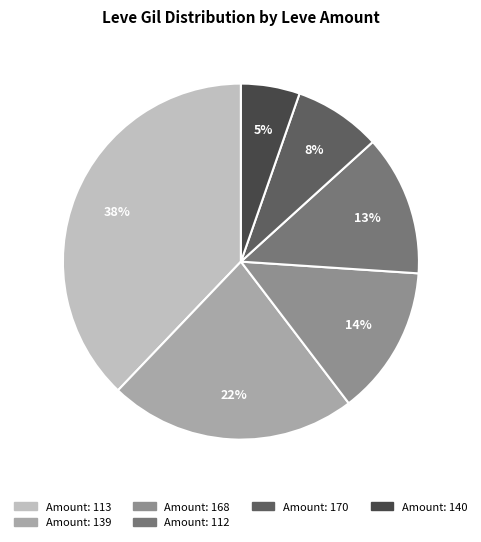

To the nearest percent, what is the difference between the largest and smallest slice percentages?

33%